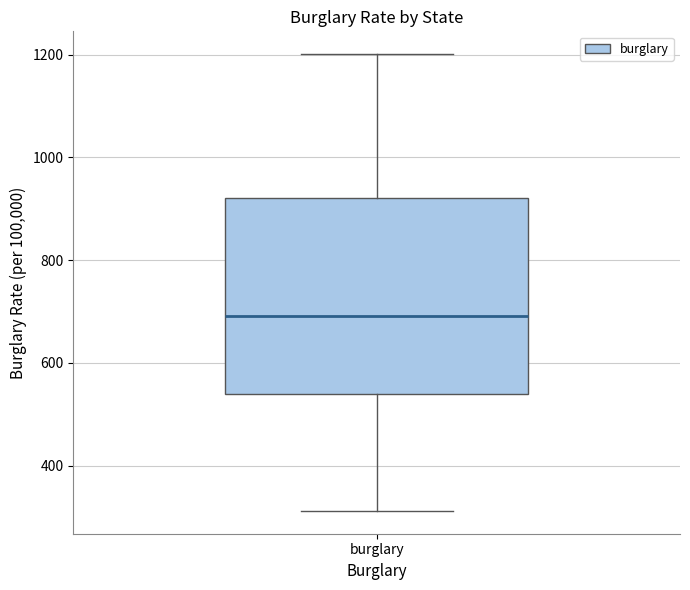

Where does the lower whisker of the box for burglary end on the y-axis? The values are not printed on the chart, so give them approximately, as read against the axis.

320